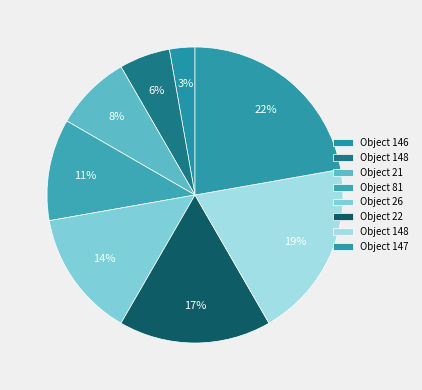

Count the number of slices in the pie.

8